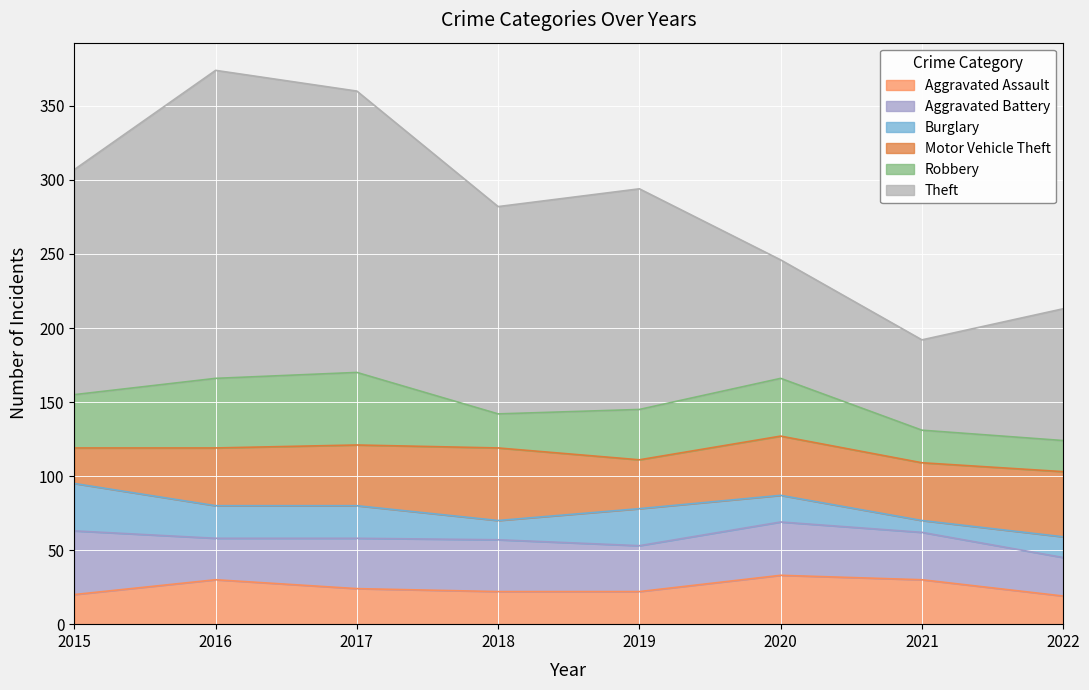

True or false: Burglary and Aggravated Battery cross at least once.

False